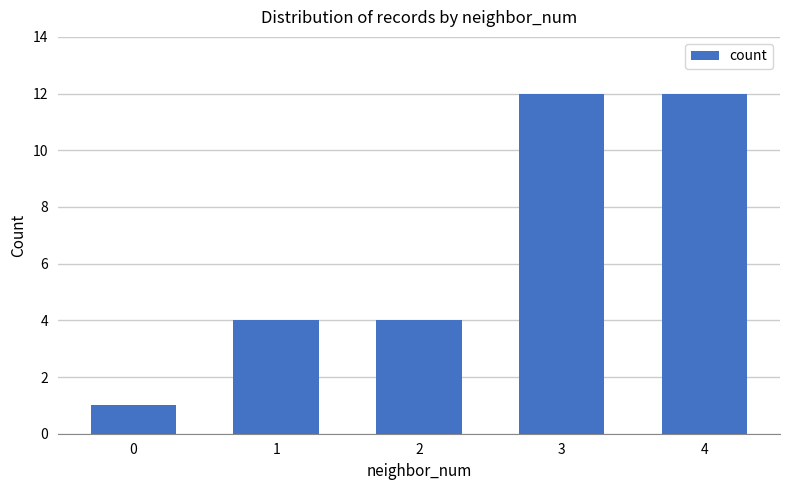

Is it true that the value at 3 is 17?

False